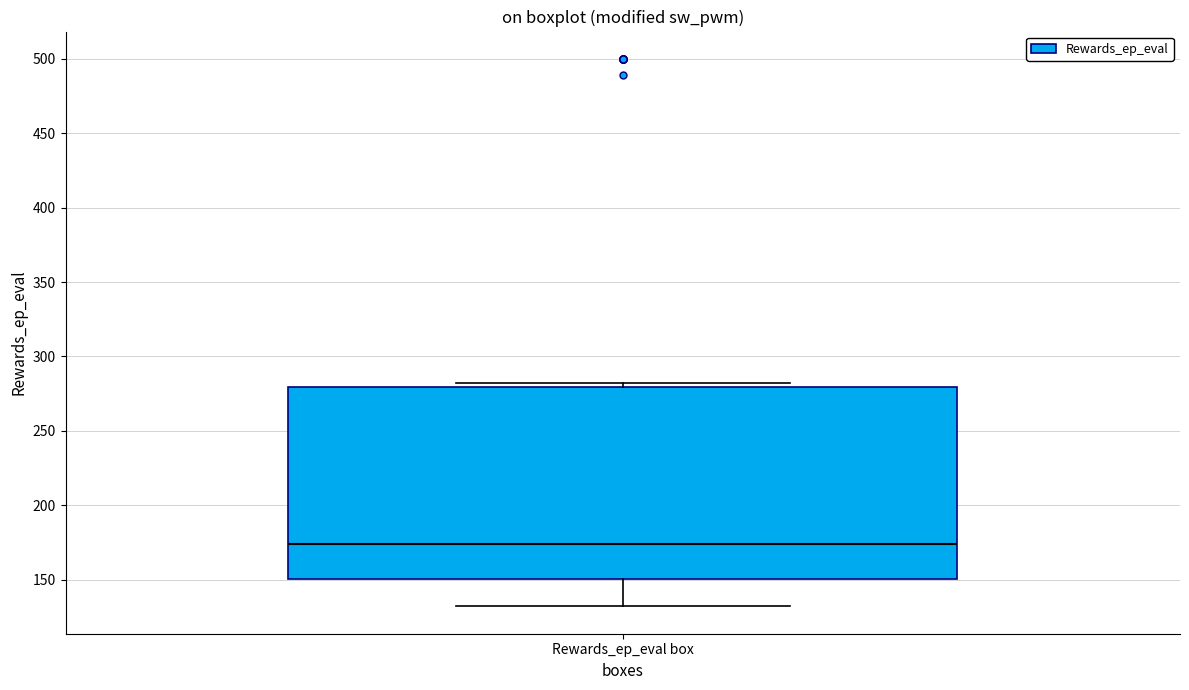

Read this box plot against the y-axis: the position of the median line, the range covered by the box, and the ends of both whiskers. The values are not printed on the chart, so give them approximately, as read against the axis.

median 175, box 150 to 280, whiskers 130 to 280 (just above the box's upper edge)